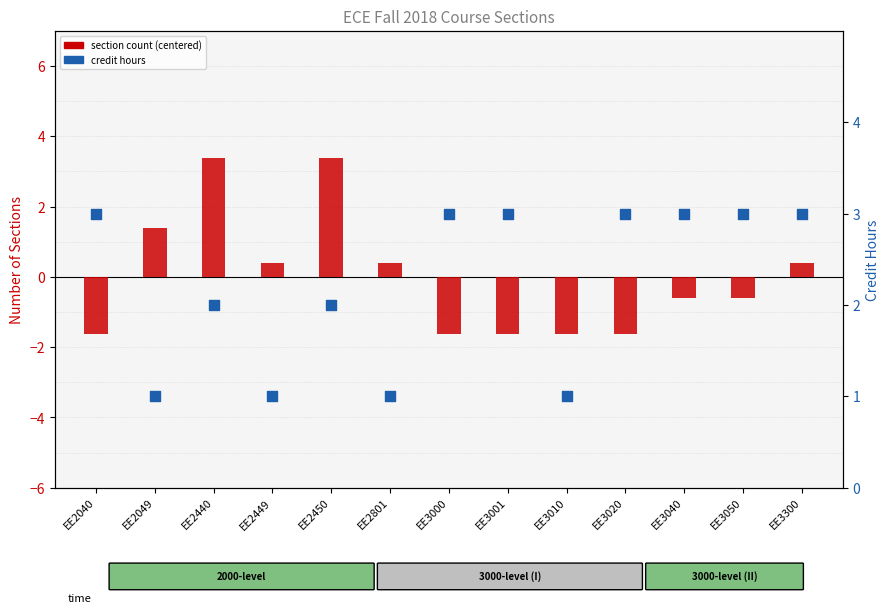

What is the total value across all series at EE3010?

-0.6